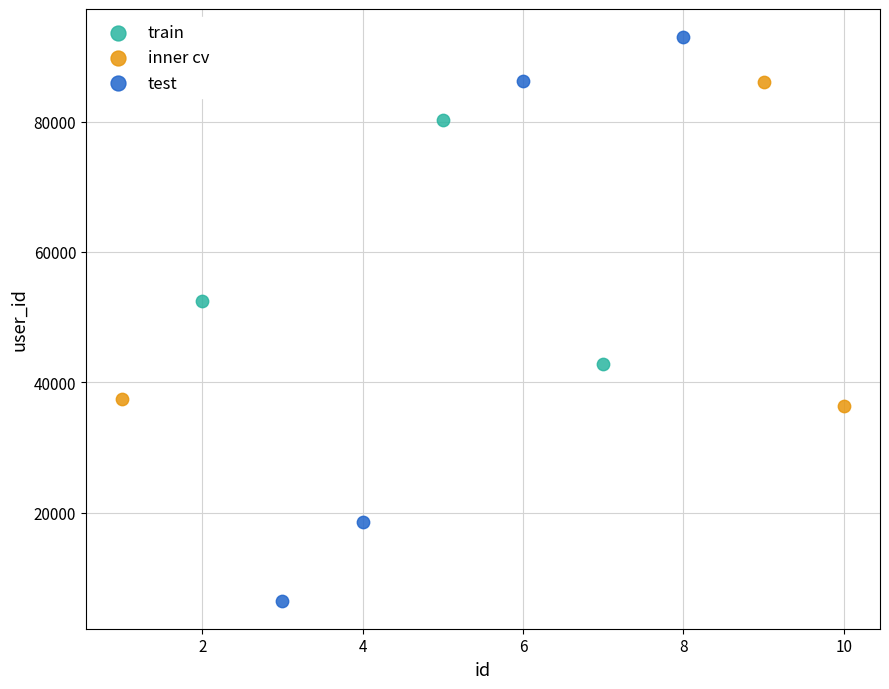

Which series contains the lowest Y value?

test